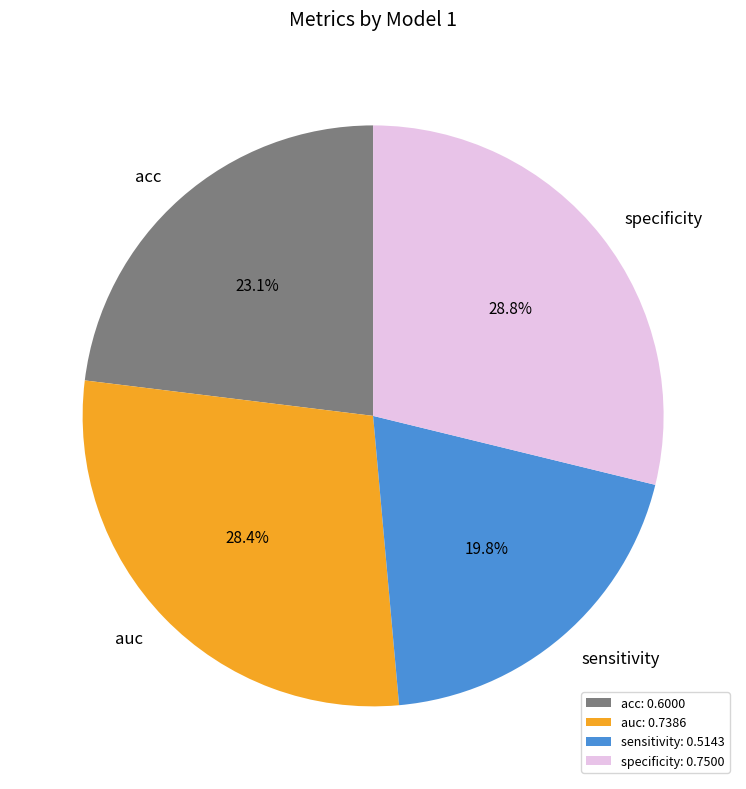

Count the number of slices in the pie.

4